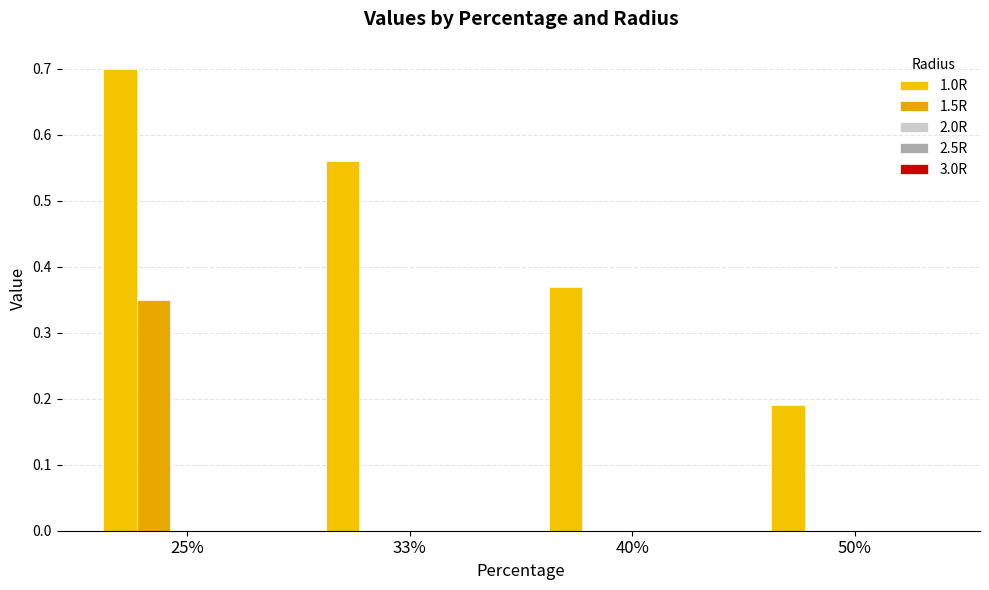

What is the label of the 3rd bar from the left?

40%